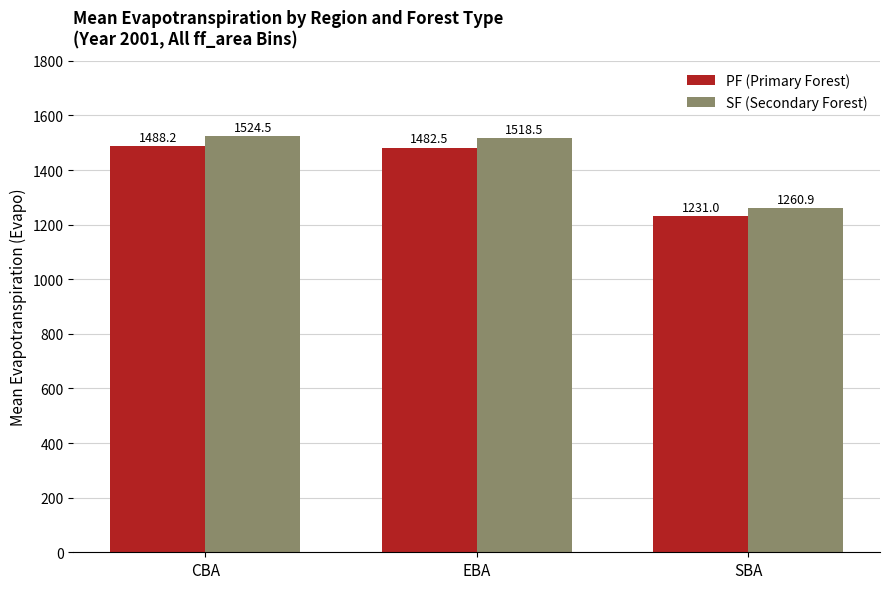

What is the label of the 2nd bar from the left?

EBA